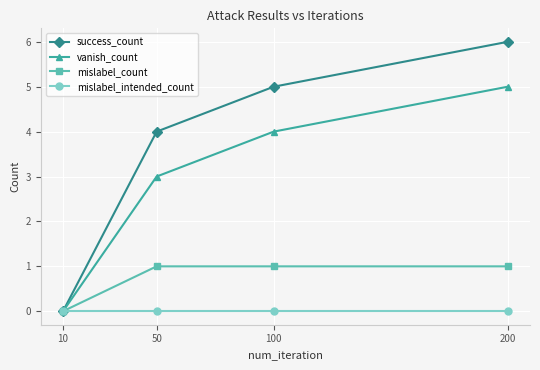

Which label corresponds to the largest value in the chart?

200